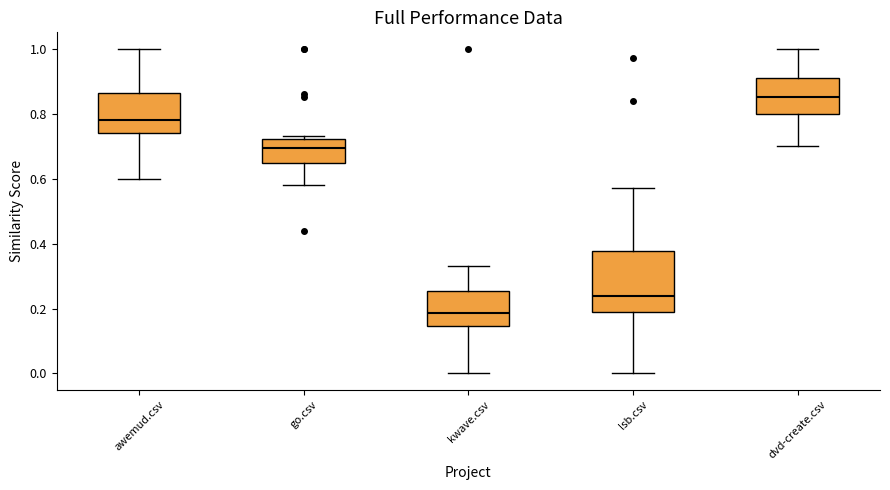

Comparing the boxes themselves (not the whiskers), which one is the tallest?

lsb.csv